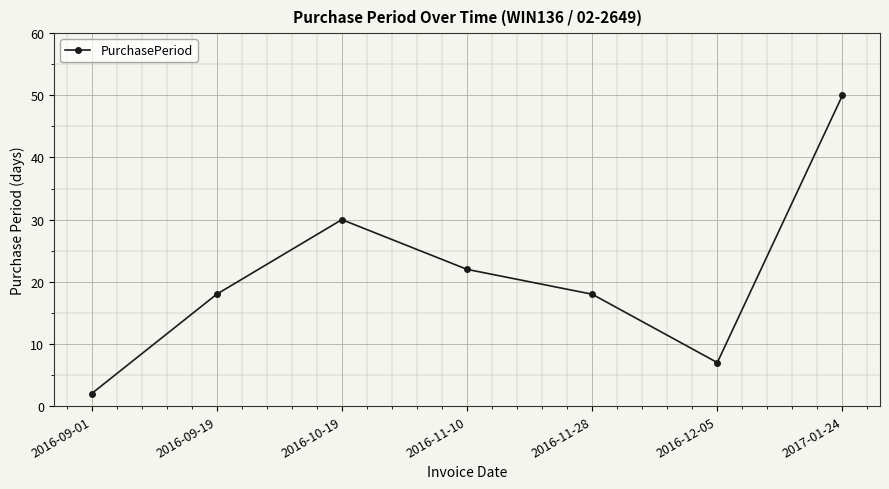

What is the smallest value displayed?

2